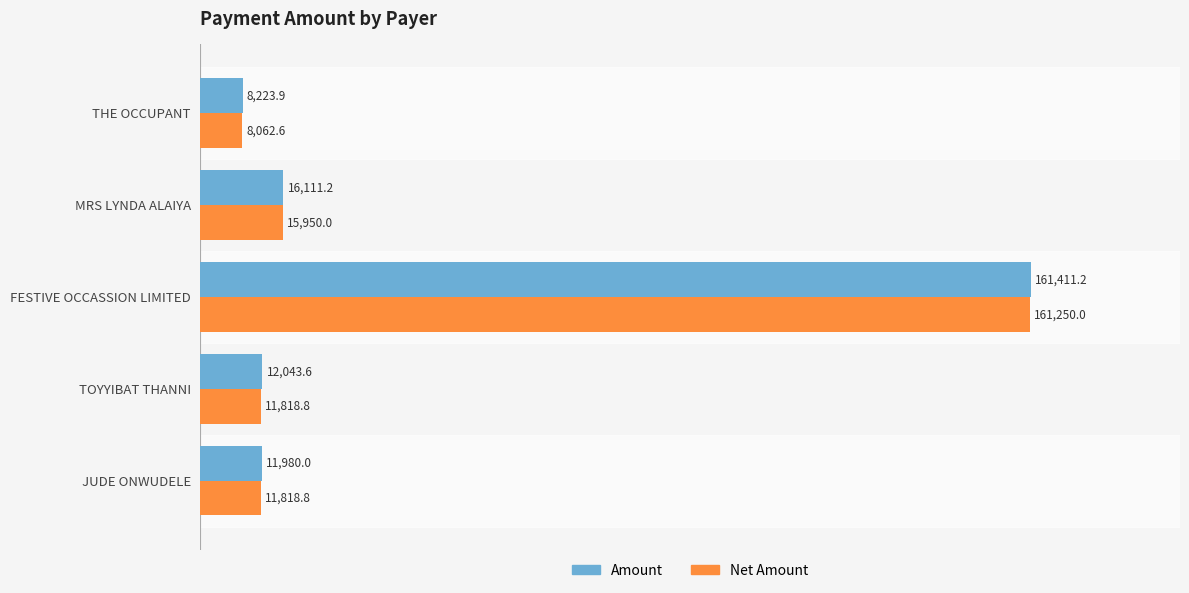

Where is Net Amount nearest to the value 84656?

MRS LYNDA ALAIYA